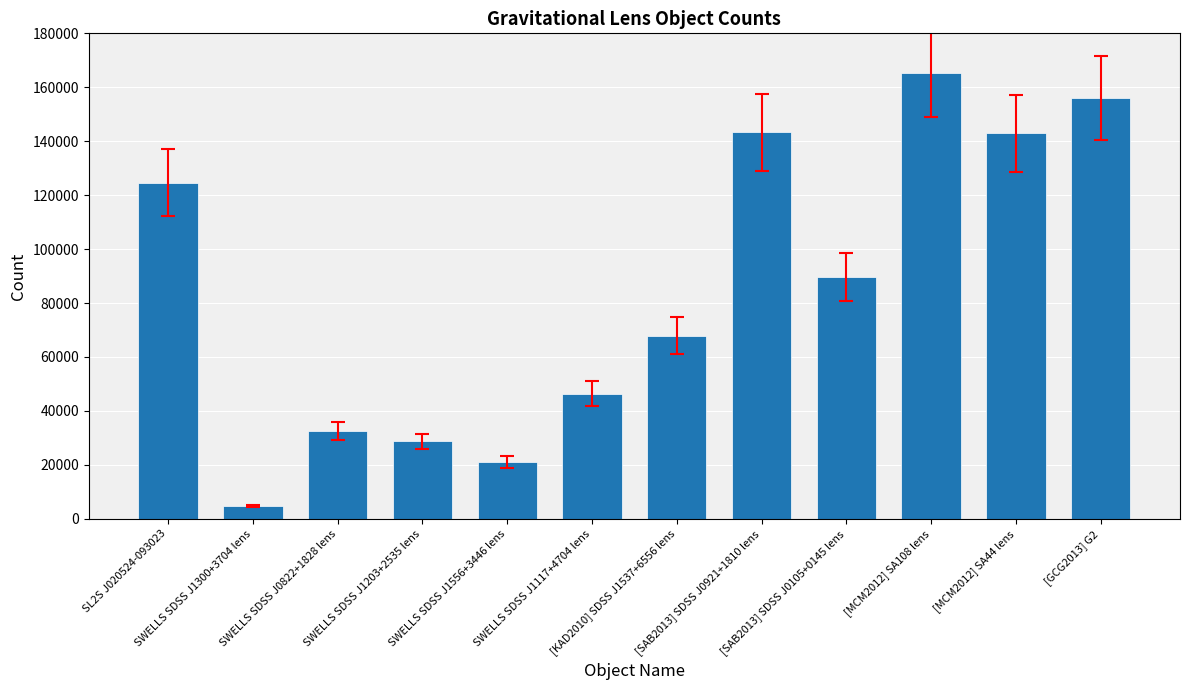

At which label does the data first exceed 89583?

SL2S J020524-093023